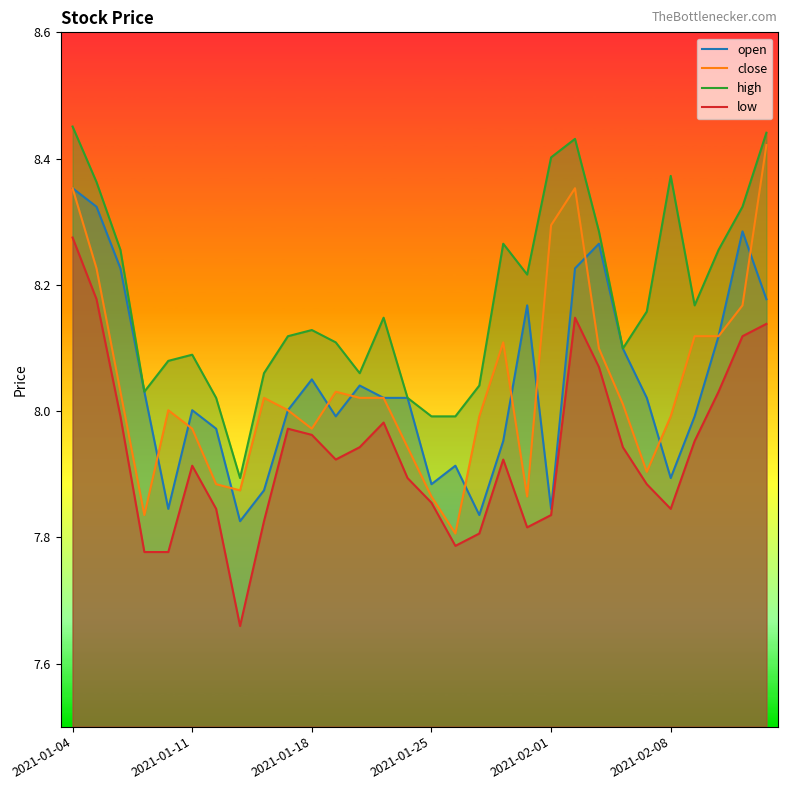

What is the value of the low point at the 23rd from the left?

8.1